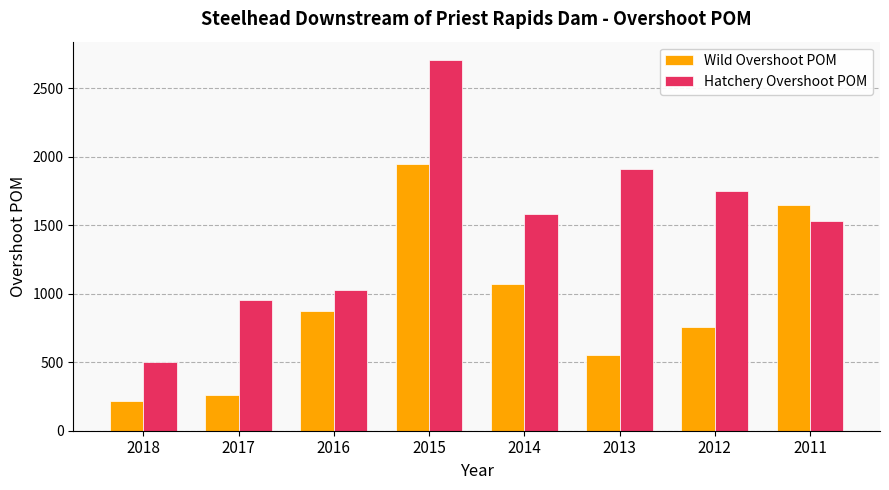

Which category has the highest value across all series?

2015